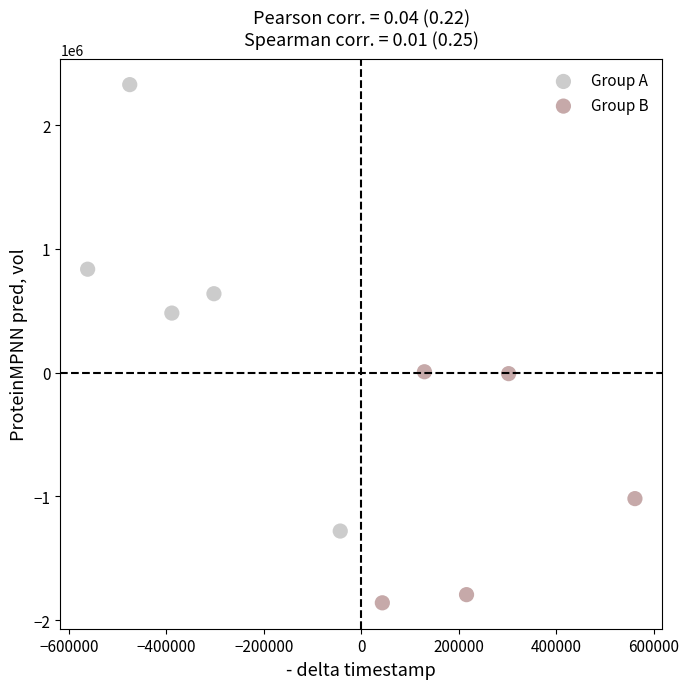

Which series reaches the maximum Y coordinate?

Group A